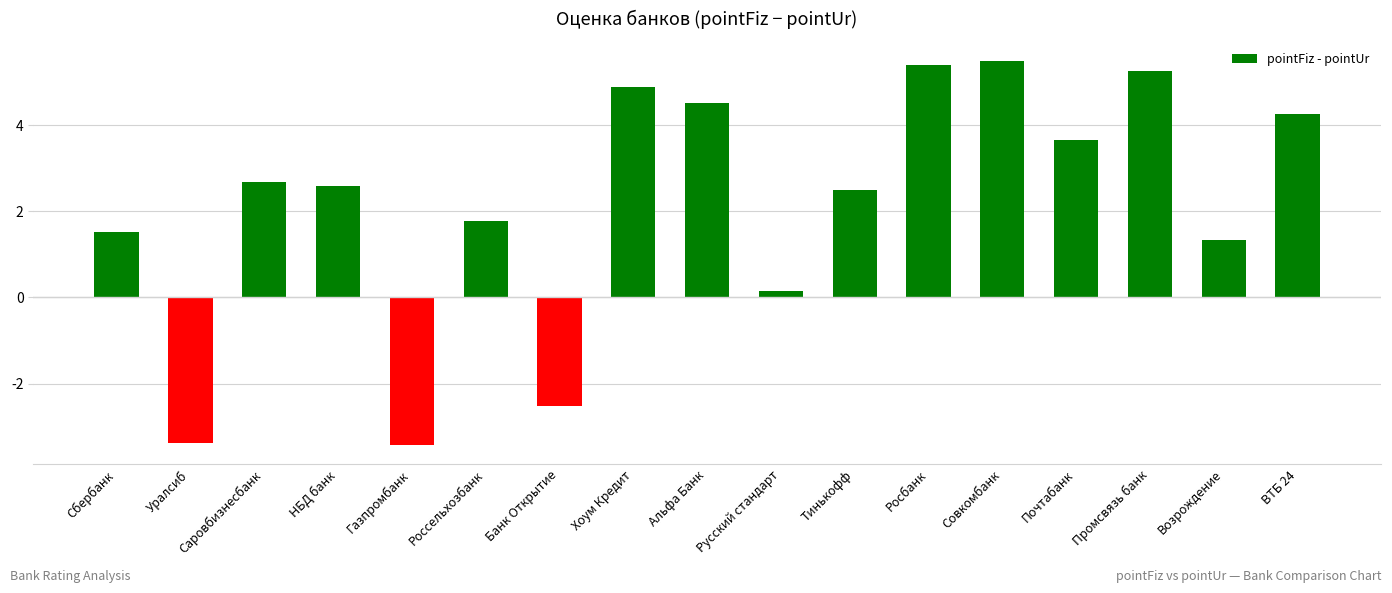

What value does the data have at Почтабанк?

3.7